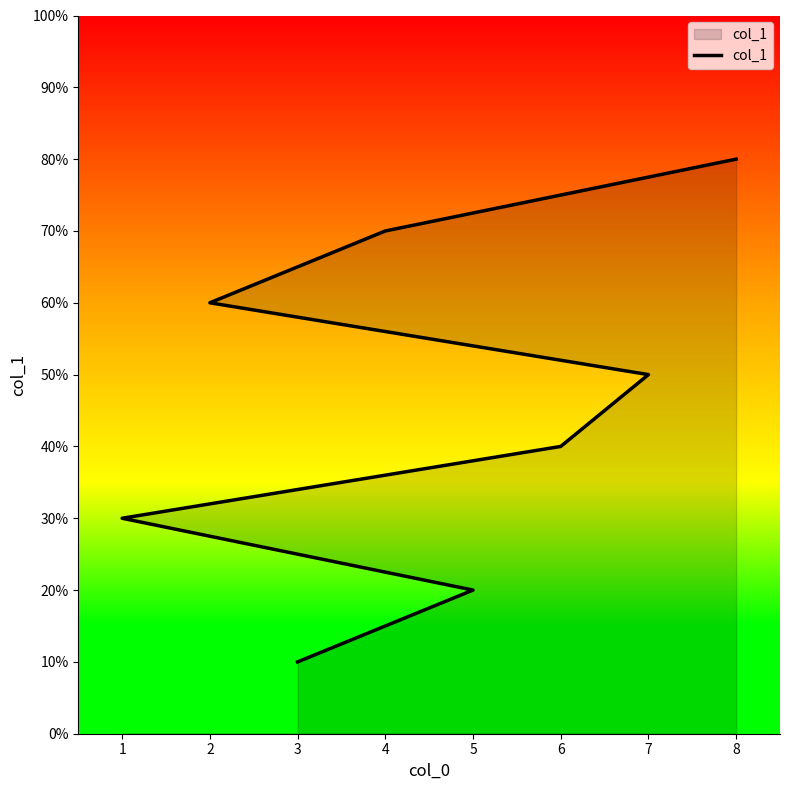

Count the values in the range 3 to 7.

5